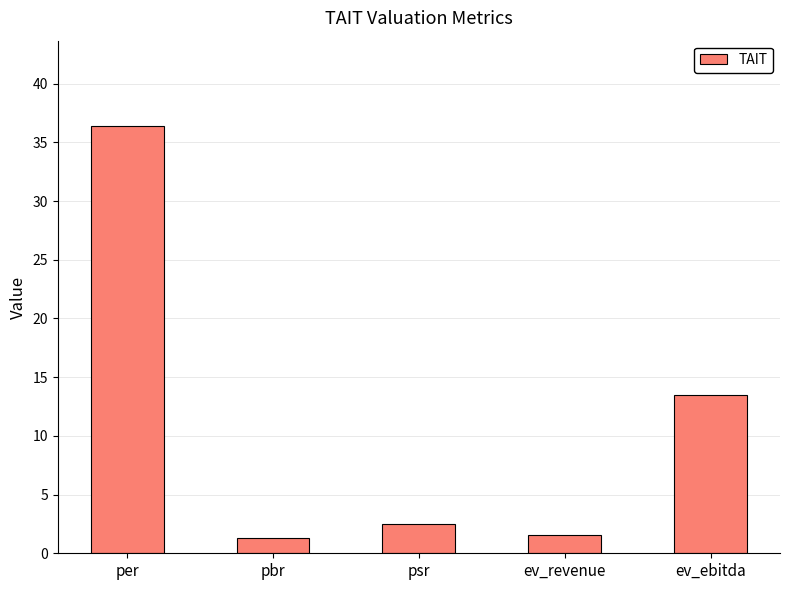

What position from the left is psr?

3